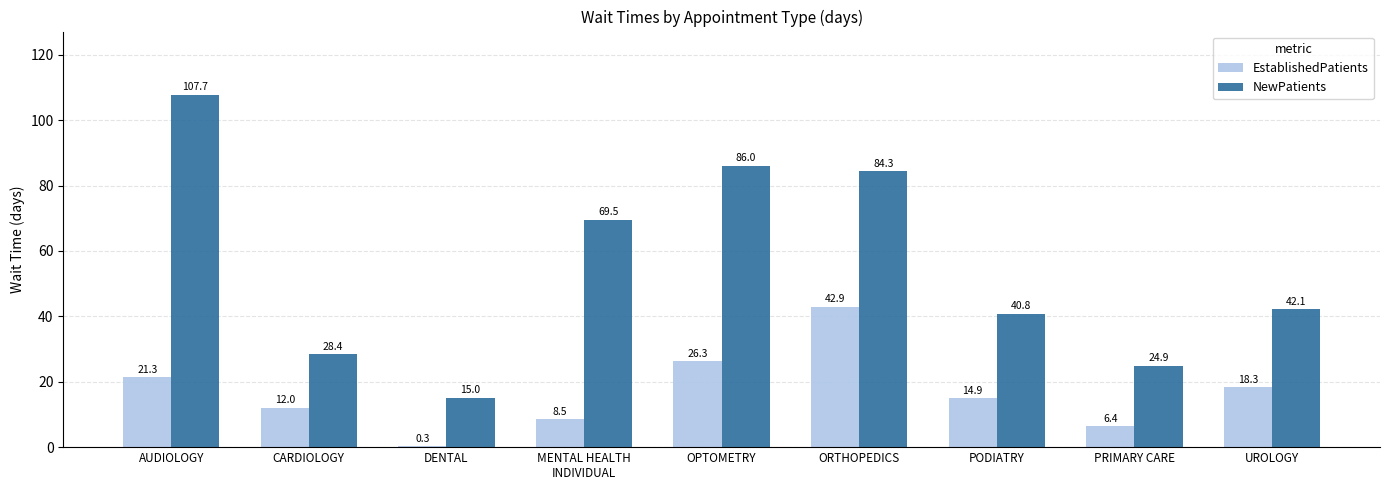

Reading left to right, list all the values displayed in this chart.

EstablishedPatients: AUDIOLOGY=21.3	CARDIOLOGY=12.0	DENTAL=0.3	MENTAL HEALTH
INDIVIDUAL=8.5	OPTOMETRY=26.3	ORTHOPEDICS=42.9	PODIATRY=14.9	PRIMARY CARE=6.4	UROLOGY=18.3
NewPatients: AUDIOLOGY=107.7	CARDIOLOGY=28.4	DENTAL=15.0	MENTAL HEALTH
INDIVIDUAL=69.5	OPTOMETRY=86.0	ORTHOPEDICS=84.3	PODIATRY=40.8	PRIMARY CARE=24.9	UROLOGY=42.1